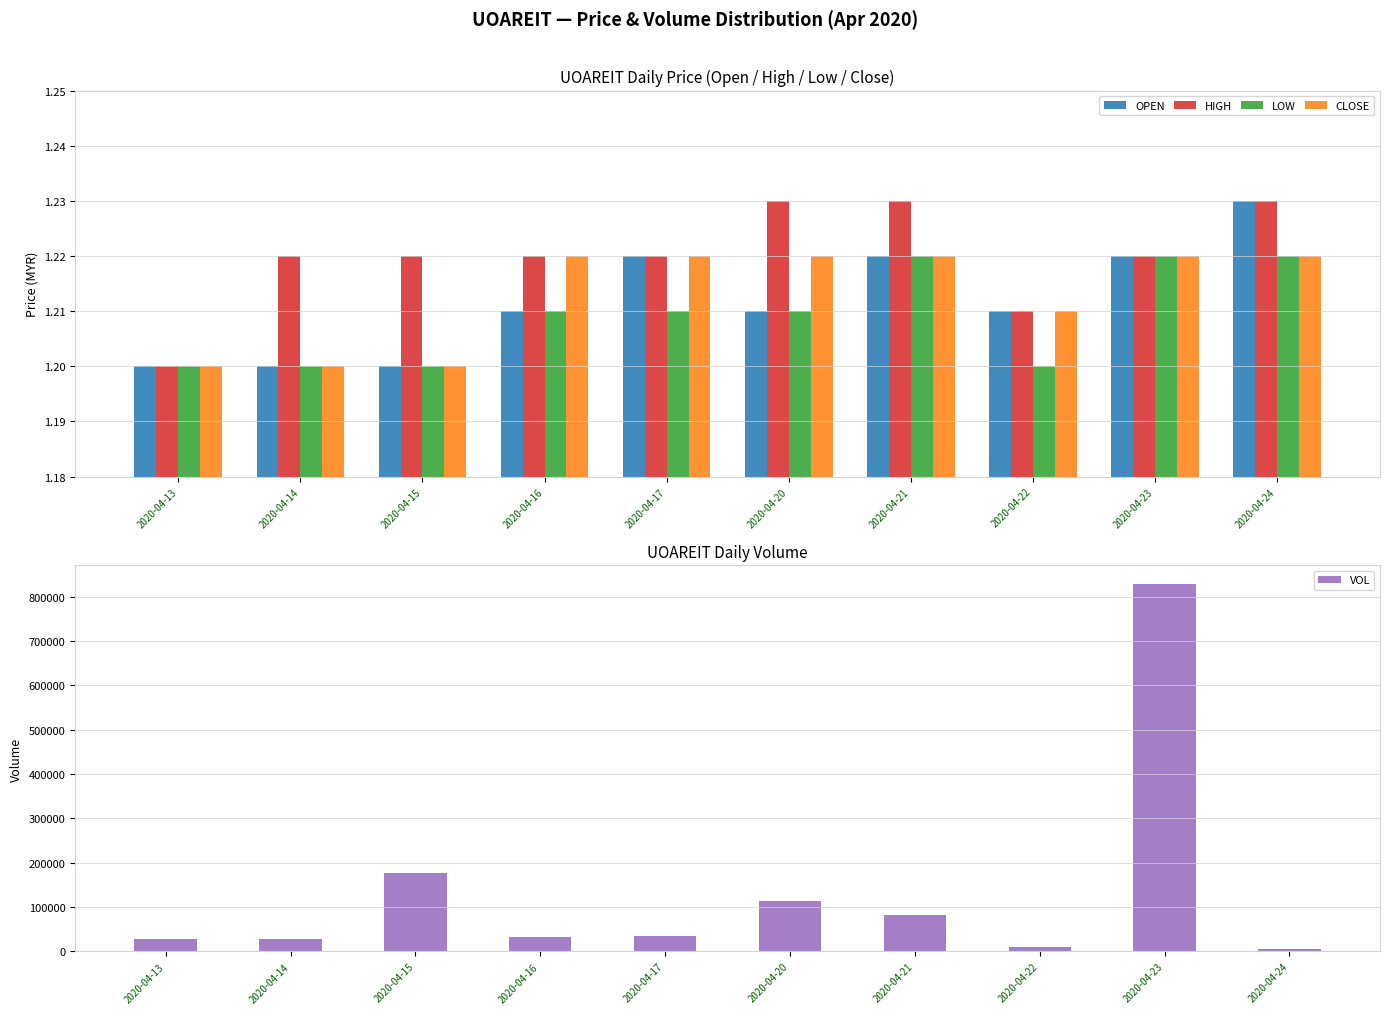

Is the value of VOL at 2020-04-16 greater than the value of OPEN at 2020-04-22?

Yes